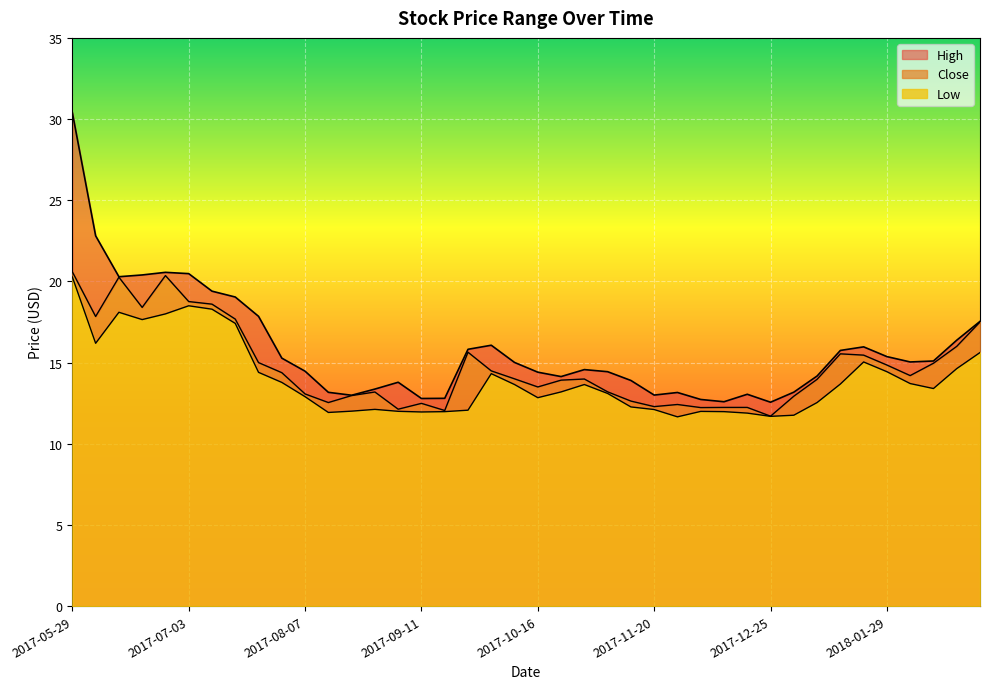

What is the total value across all series at 2017-07-10?

56.3